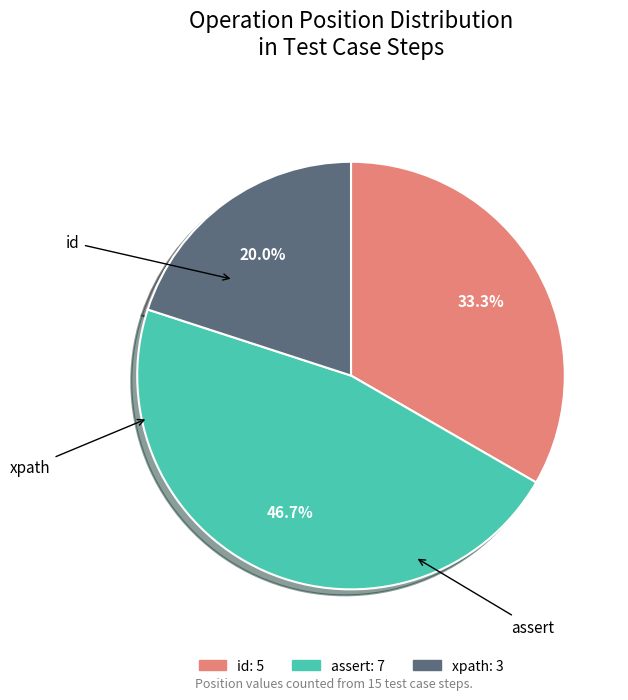

The xpath slice represents 12% of the pie. True or false?

False